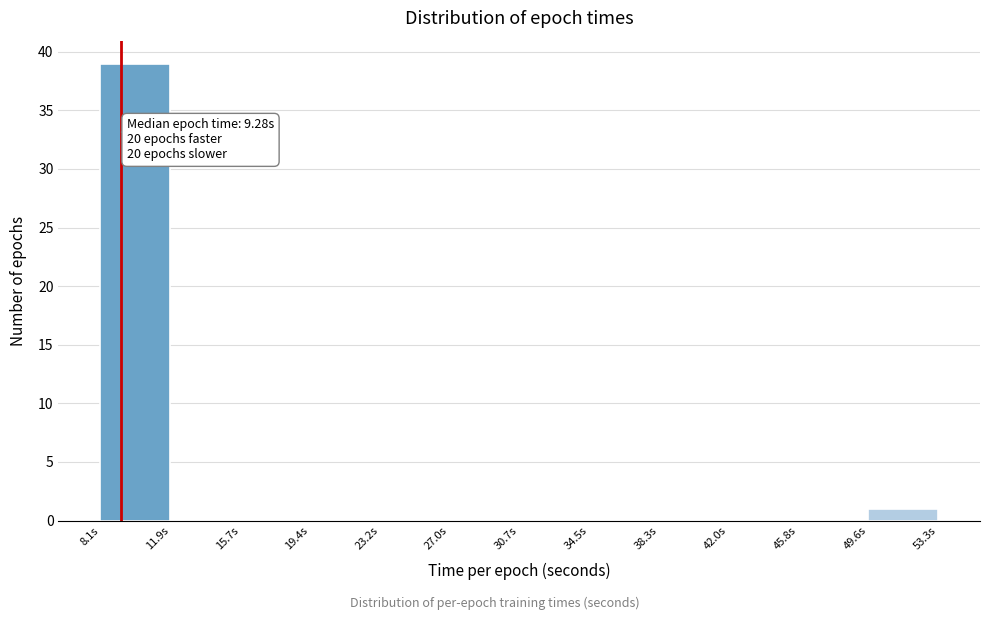

Over which range of the x-axis is the bar tallest?

8.0 to 12.0